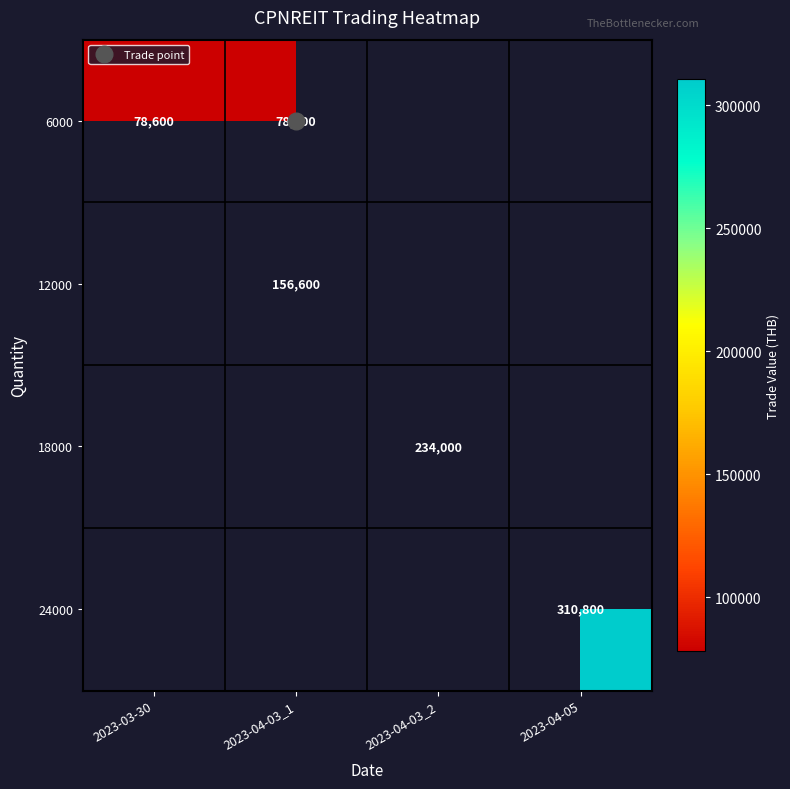

Between 2023-03-30 and 2023-04-03_2, which is larger?

2023-04-03_2